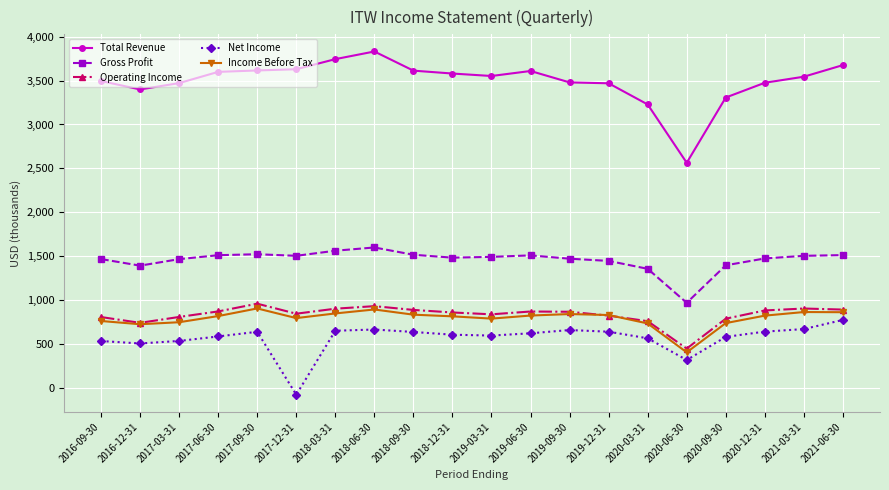

At which category does Income Before Tax reach its first local peak?

2017-09-30